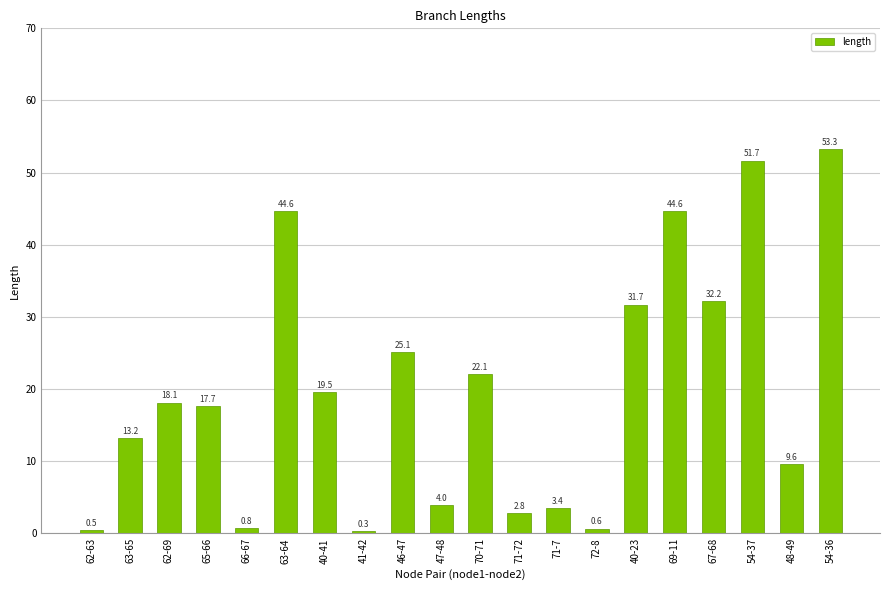

What is the label of the 13th bar from the right?

41-42